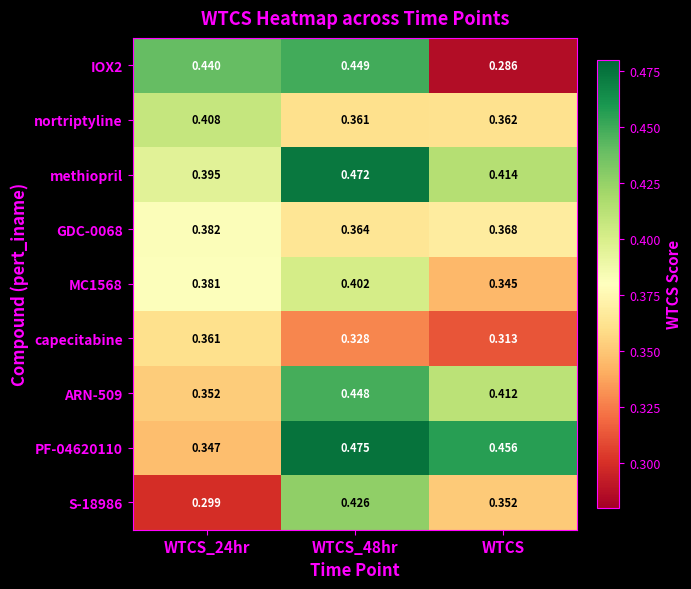

What is the difference between the highest and lowest values at WTCS?

0.2